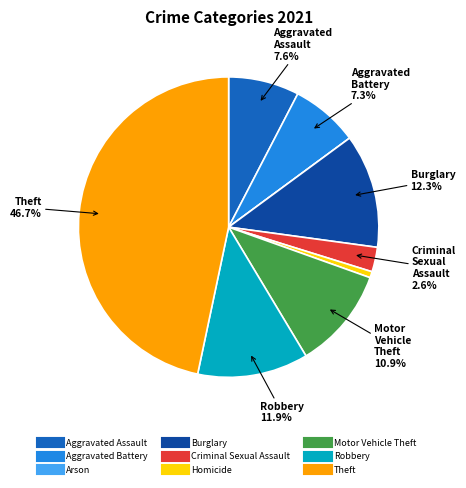

Does any single category account for the majority?

No